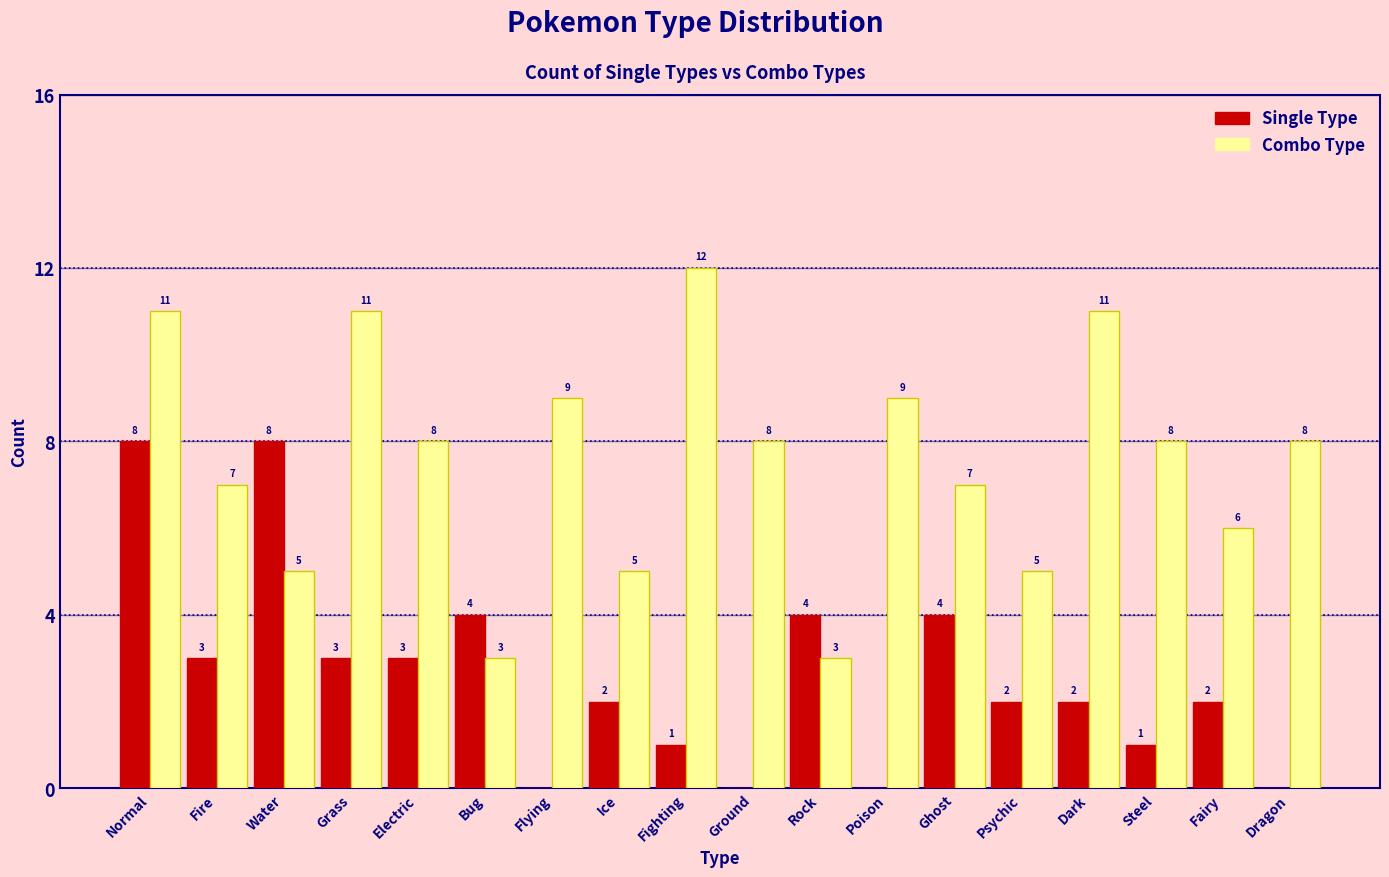

Reading left to right, what are all the values shown in this chart?

Single Type: Normal=8	Fire=3	Water=8	Grass=3	Electric=3	Bug=4	Flying=0	Ice=2	Fighting=1	Ground=0	Rock=4	Poison=0	Ghost=4	Psychic=2	Dark=2	Steel=1	Fairy=2	Dragon=0
Combo Type: Normal=11	Fire=7	Water=5	Grass=11	Electric=8	Bug=3	Flying=9	Ice=5	Fighting=12	Ground=8	Rock=3	Poison=9	Ghost=7	Psychic=5	Dark=11	Steel=8	Fairy=6	Dragon=8